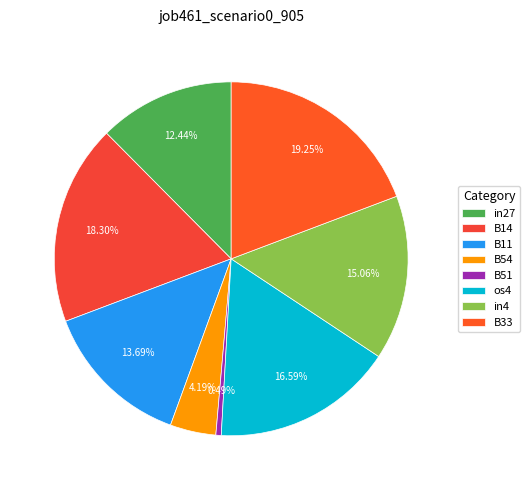

To the nearest percent, what percentage of the pie is B11?

14%